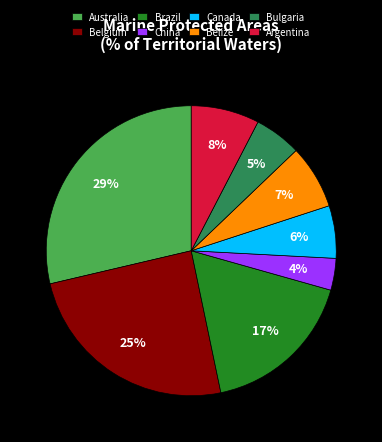

How many segments does this pie chart have?

8